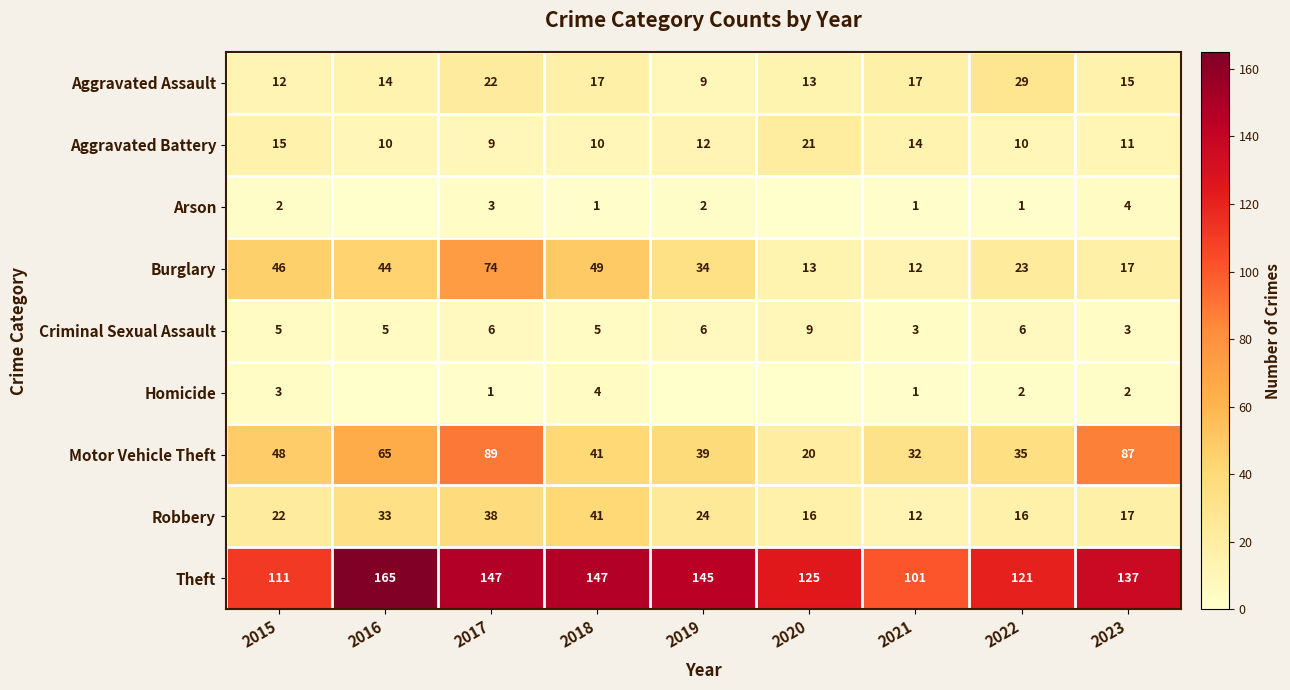

Is it true that Burglary equals 80 at 2015?

False